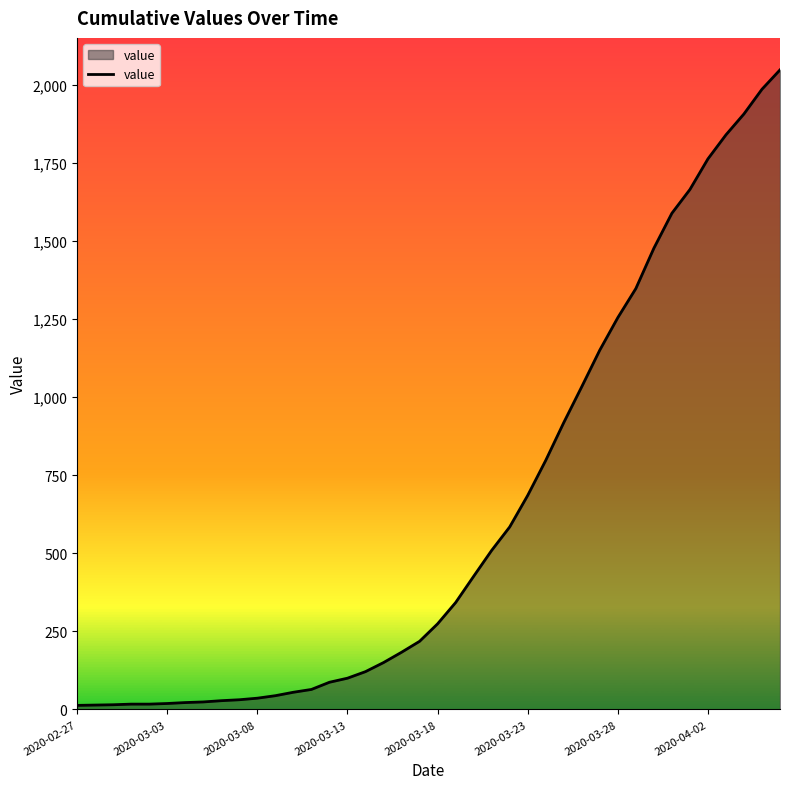

What is the greatest value displayed?

2047